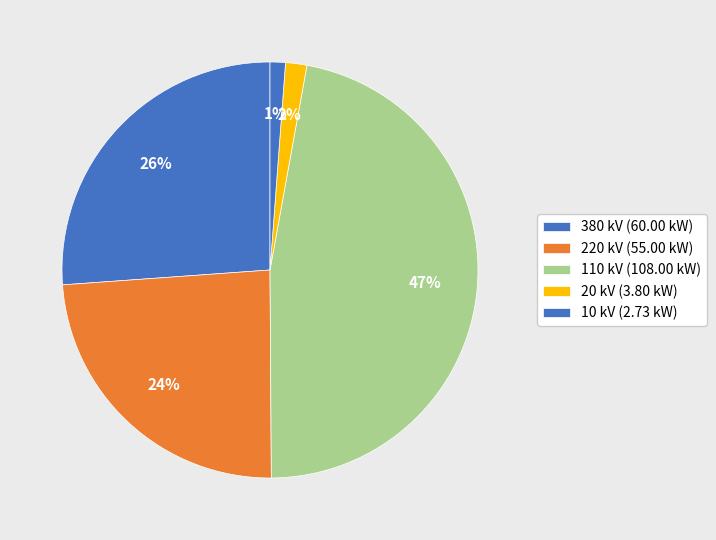

Count the number of slices in the pie.

5